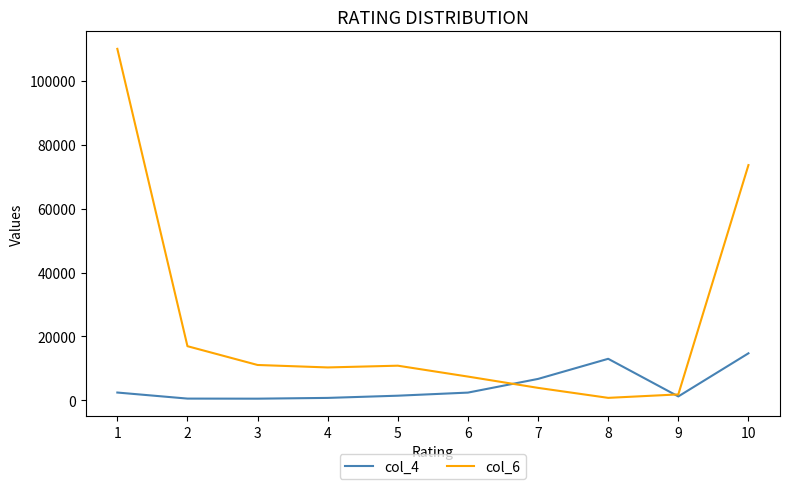

Read the col_6 value at 9.

1823.1